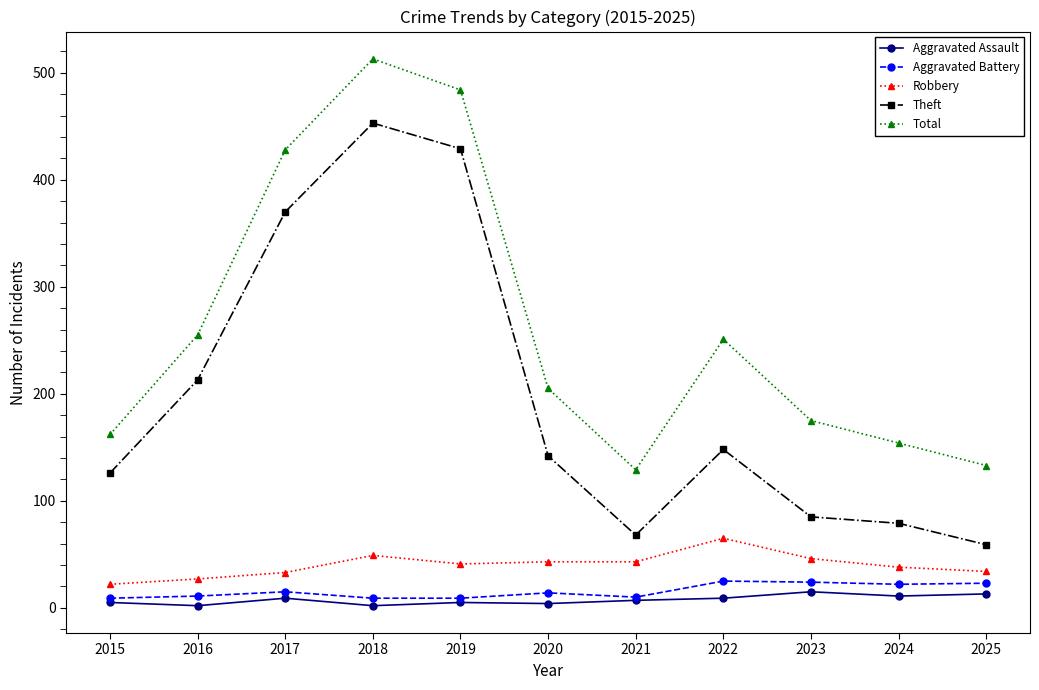

What is the value of the Total point at the 3rd from the left?

428